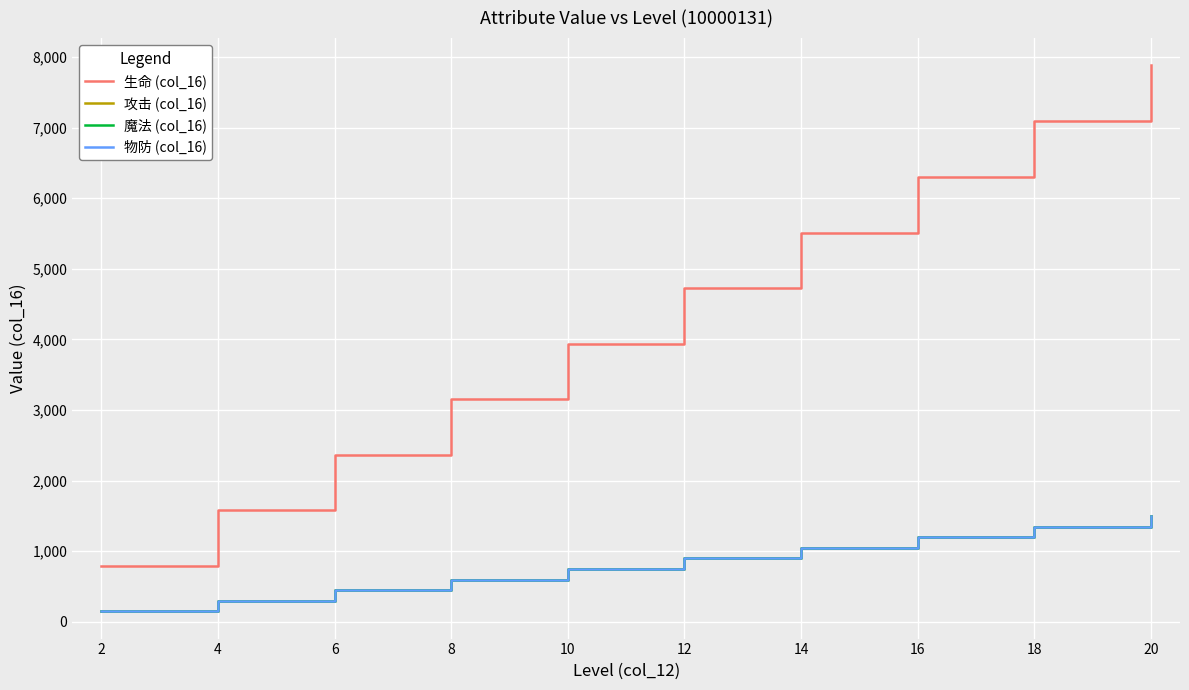

Does the chart display data point markers on the line(s)?

No